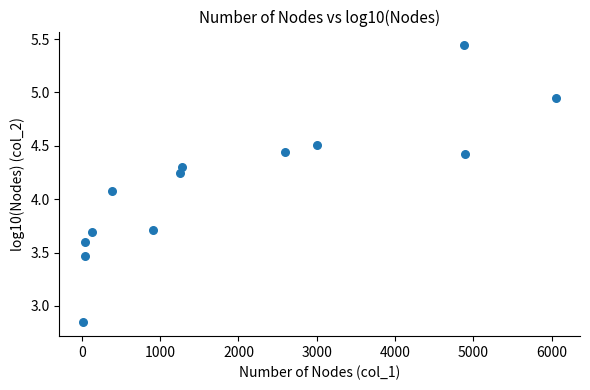

What is the range of Y values (max minus min)?

2.6